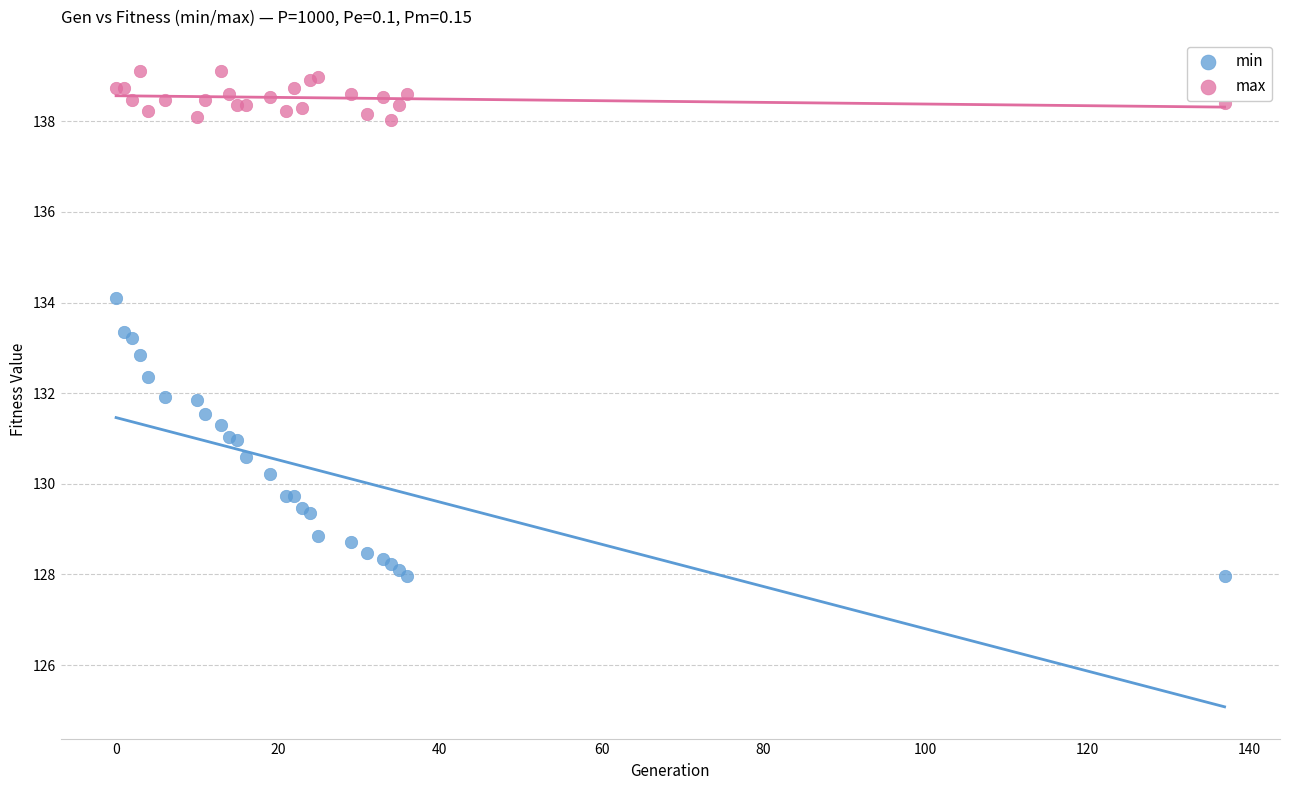

What is the X range (max minus min) for the scatter plot?

137.0